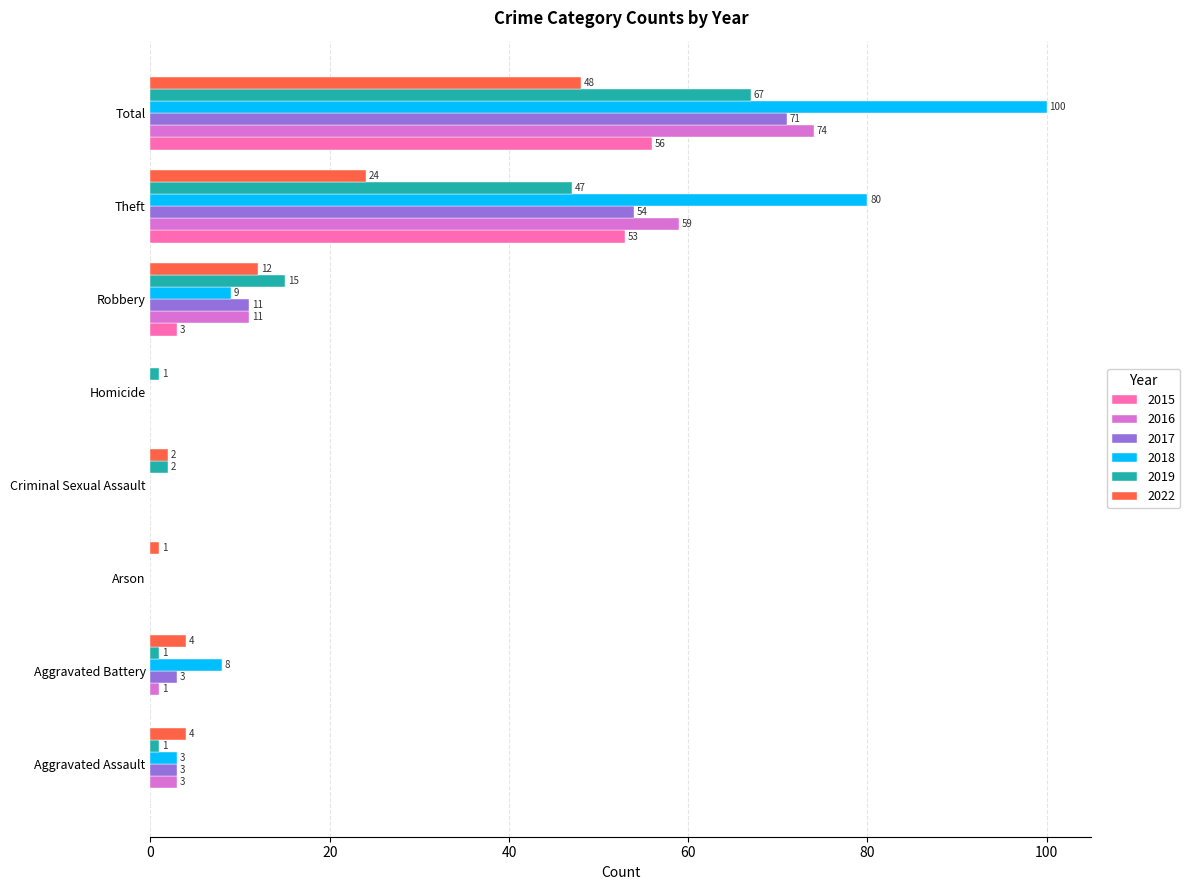

What value does the 2018 series have at Theft, to the nearest 50?

100